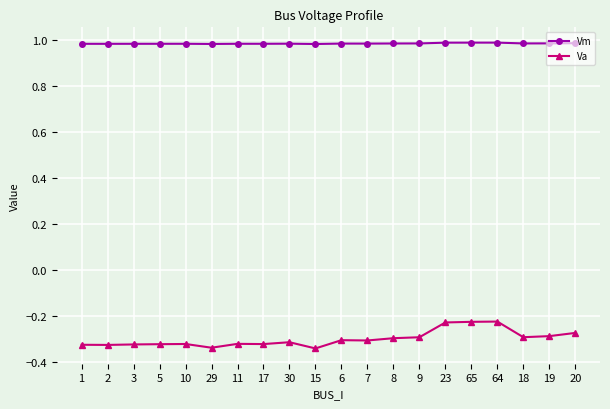

Which series has the largest total across all categories?

Vm